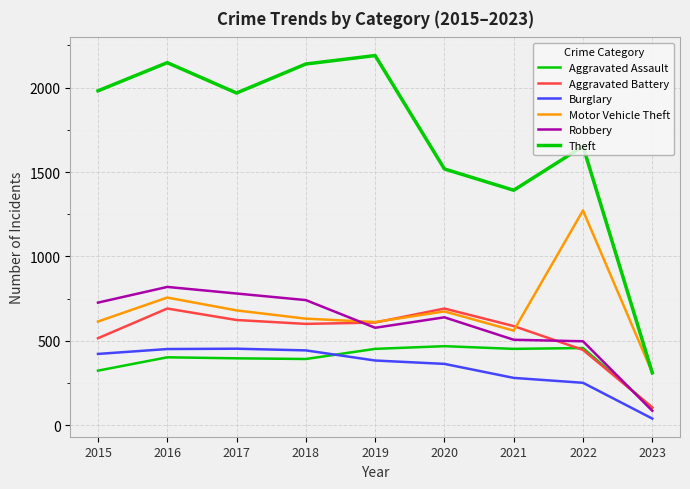

Is this an area chart (filled region under the line)?

No